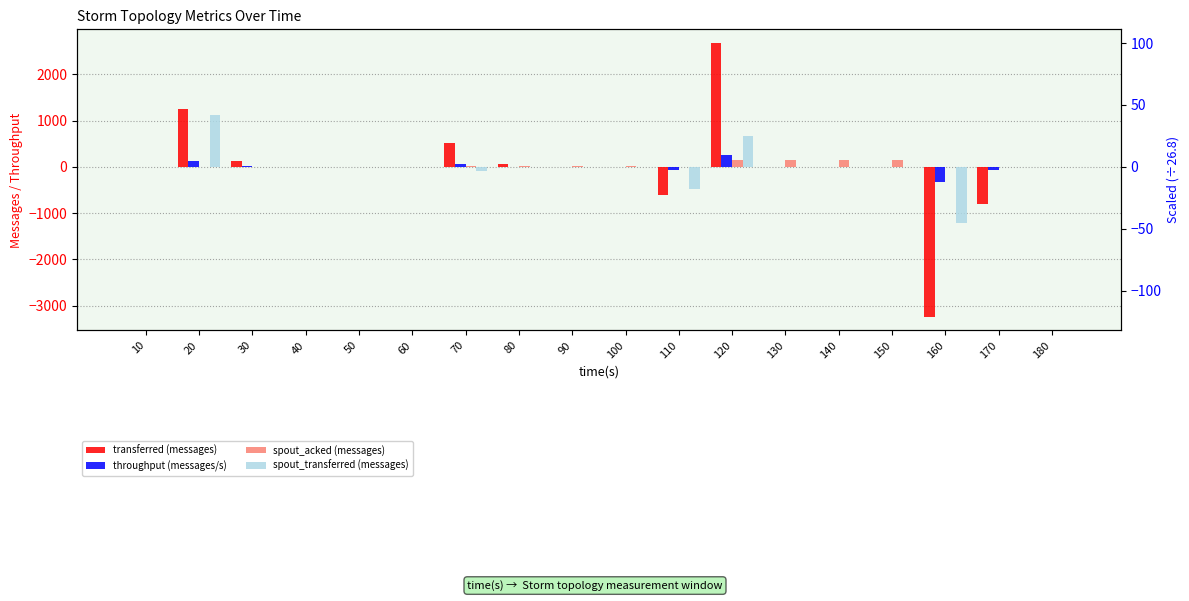

Reading left to right, transcribe all the data shown in this chart.

transferred (messages): 0	1260	120	0	0	0	520	60	0	0	-600	2680	0	0	0	-3240	-800	0
throughput (messages/s): 0	125	11	0	0	0	51	5	0	0	-59	265	0	0	0	-322	-79	0
spout_acked (messages): 0	0	0	0	0	0	20	20	20	20	0	140	140	140	140	0	0	0
spout_transferred (messages): 0	1120	0	0	0	0	-80	0	0	0	-480	660	0	0	0	-1220	0	0